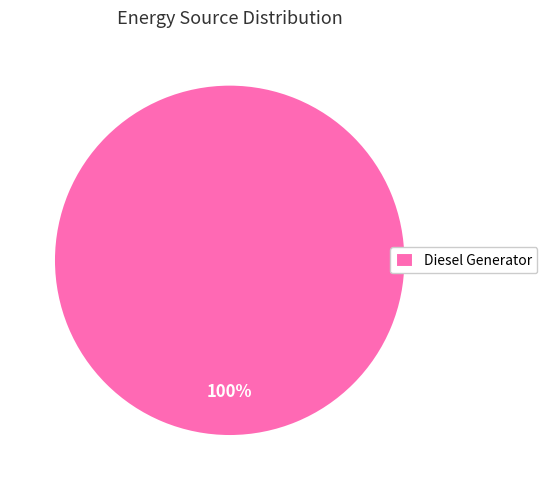

Is it true that Diesel Generator is 100% of the pie?

True